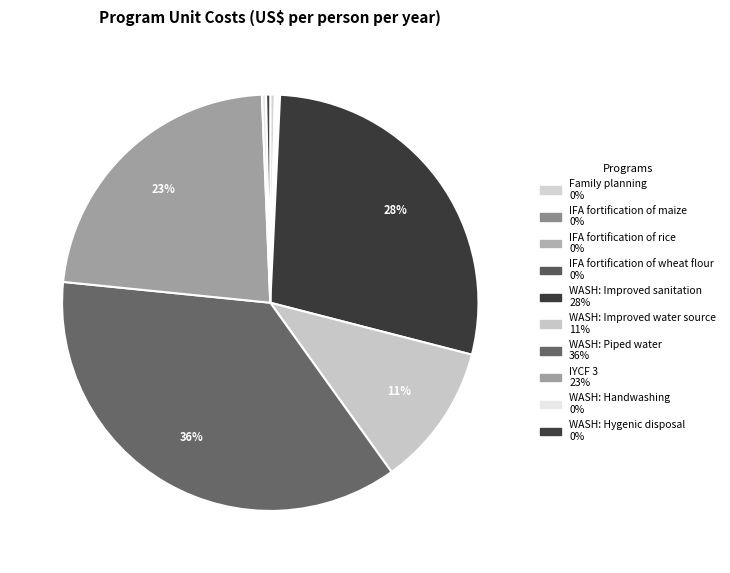

Which slice is the smallest?

IFA fortification of maize